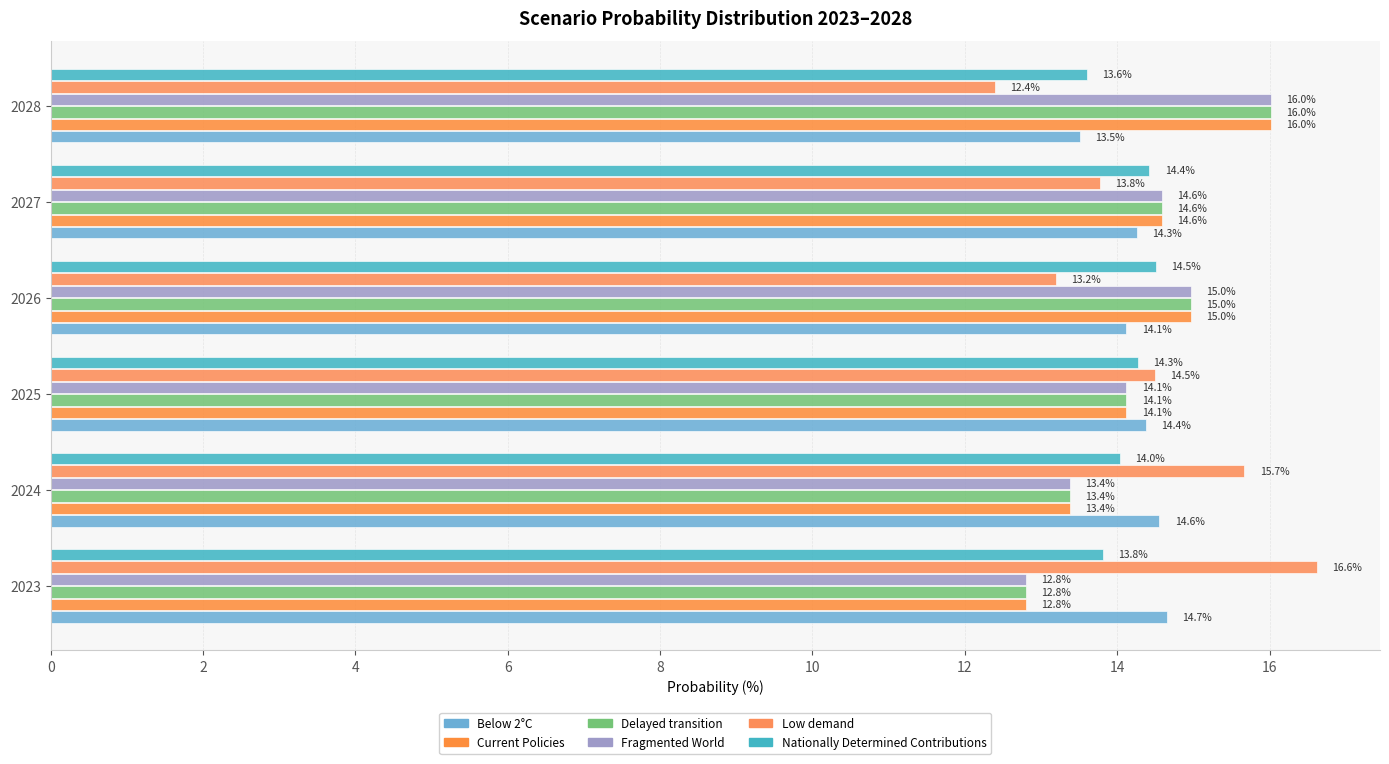

How many categories are shown in the chart?

6